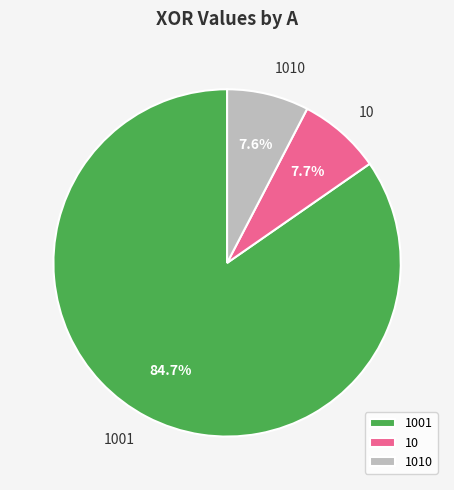

How much of the chart is everything except 1010?

92.4%